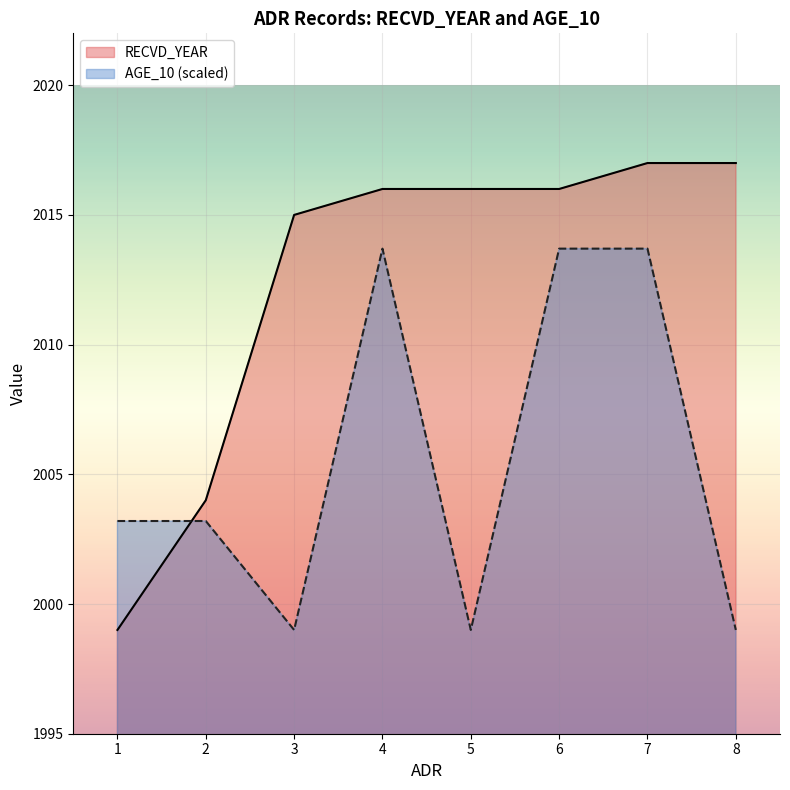

Where is AGE_10 nearest to the value 2006?

1